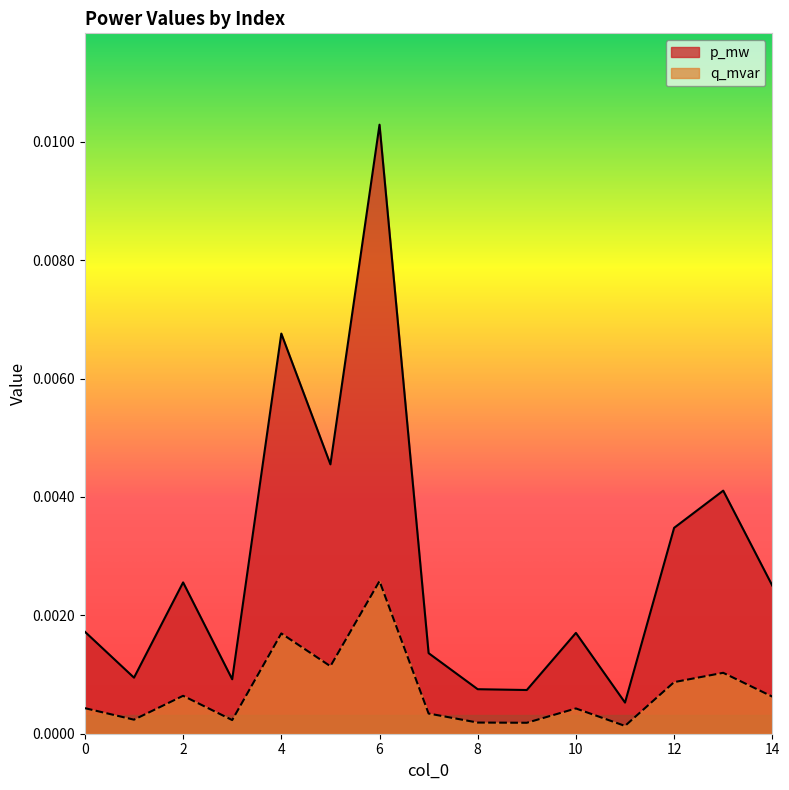

Is the value of q_mvar at 14 greater than the value of p_mw at 6?

No